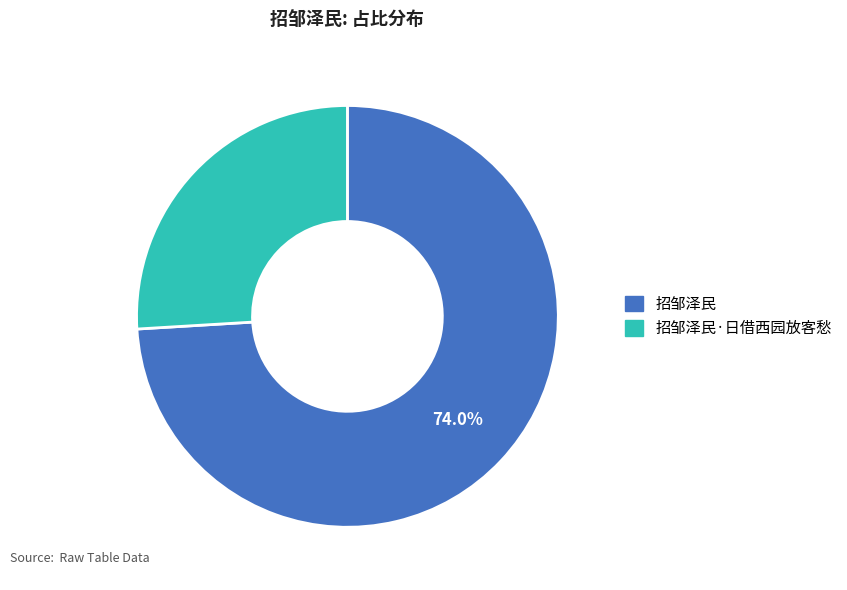

To the nearest percent, what is the combined percentage of 招邹泽民 and 招邹泽民·日借西园放客愁?

100%